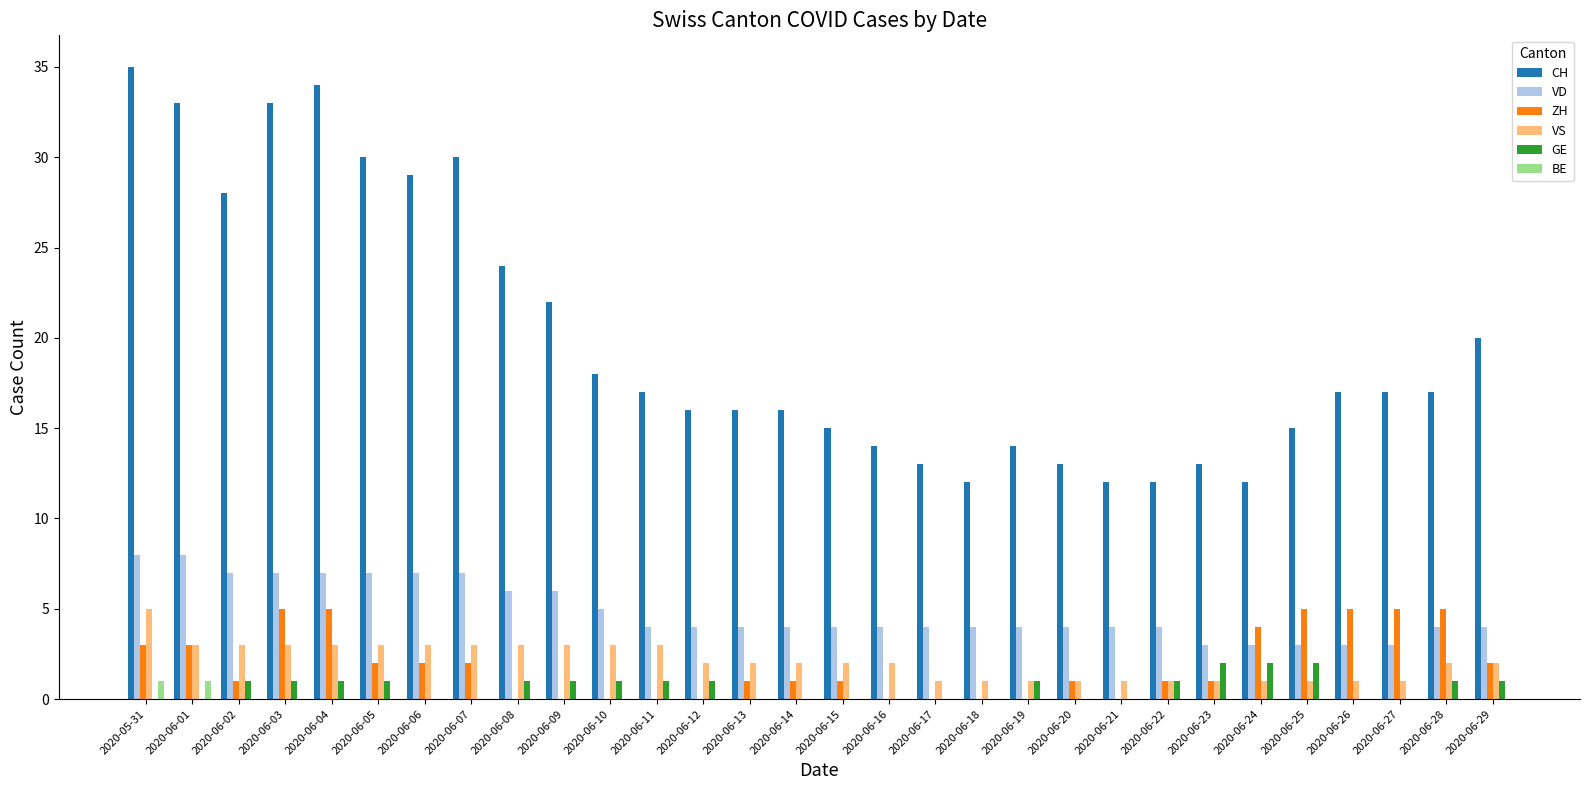

Is it true that BE equals 1 at 2020-06-01?

True